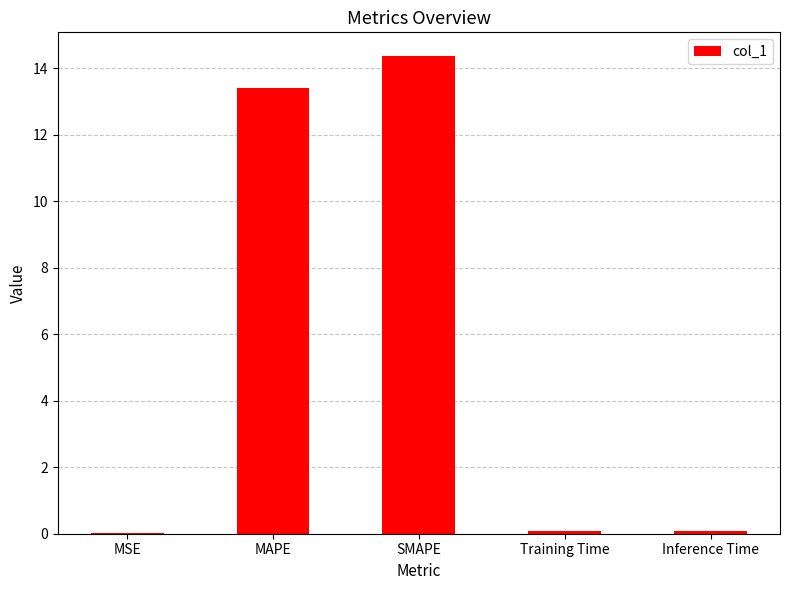

What is the sum of all values?

27.9